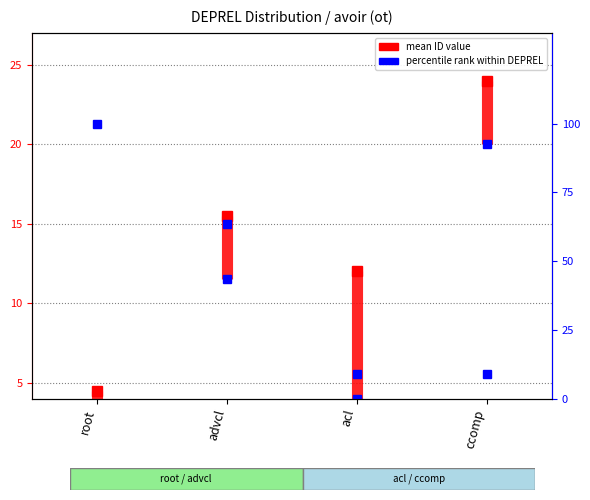

What is the label of the 2nd point from the left?

advcl